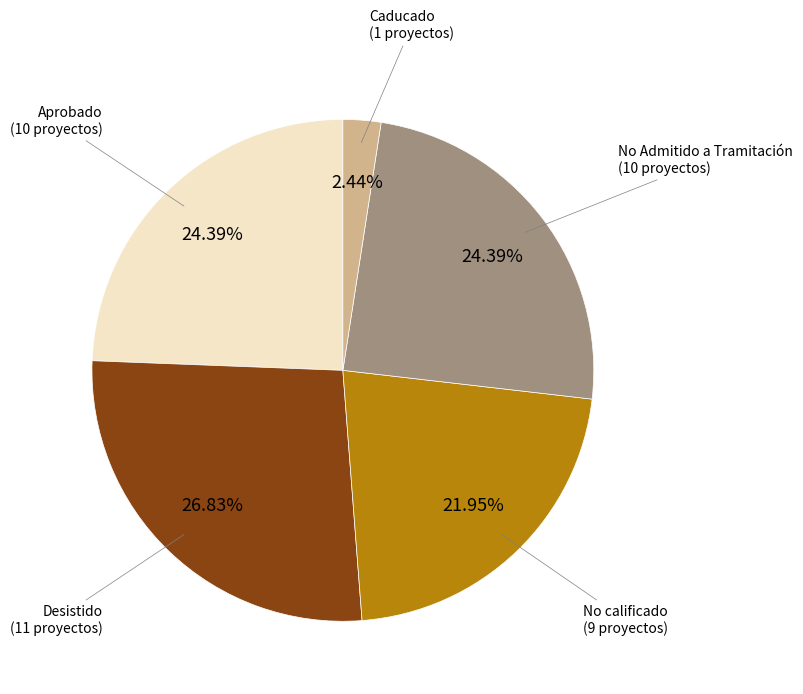

Count the number of slices in the pie.

5